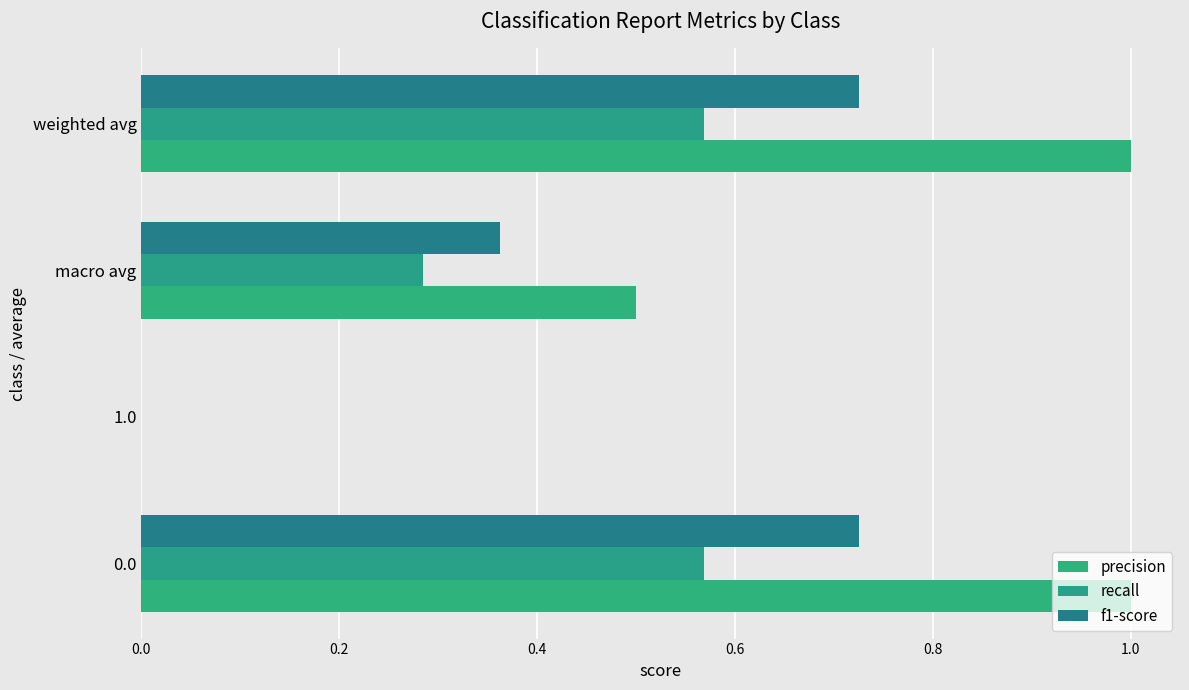

Count the number of categories in the chart.

4